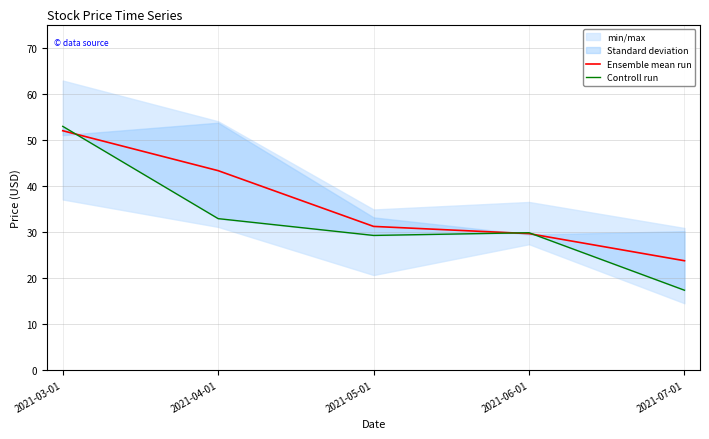

True or false: Controll run has more than 1 points higher than both neighbors.

False